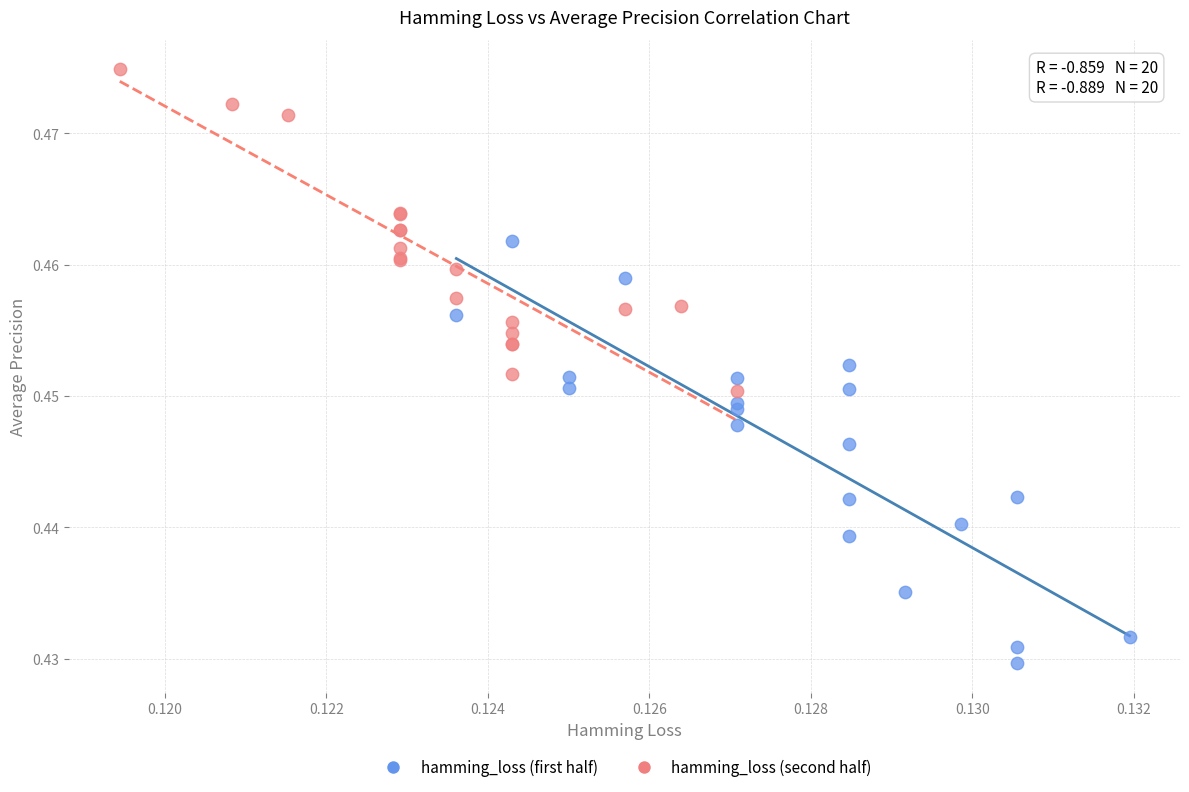

What are all the series names shown in the legend?

hamming_loss (first half), hamming_loss (second half)